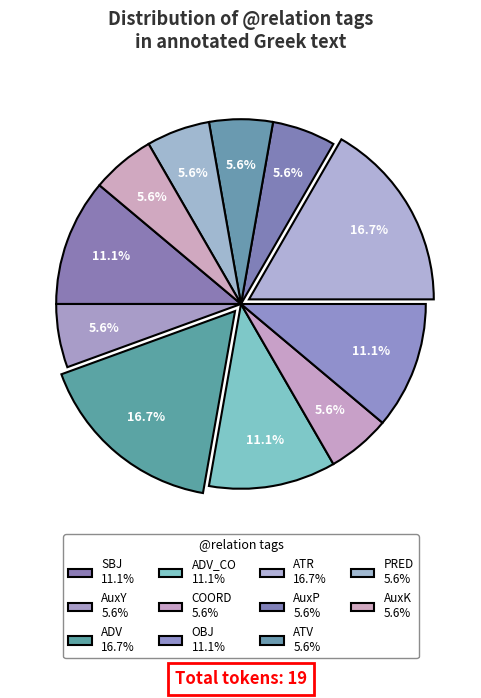

How many slices are in this pie chart?

11